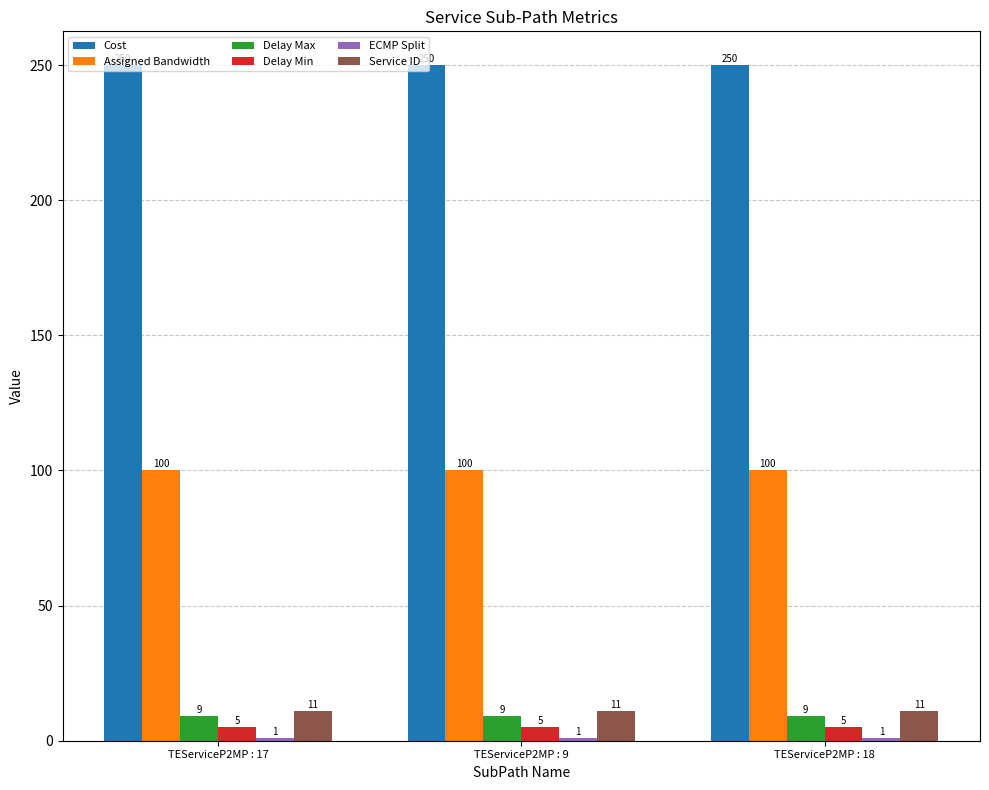

Is it true that Cost equals 354 at TEServiceP2MP : 18?

False